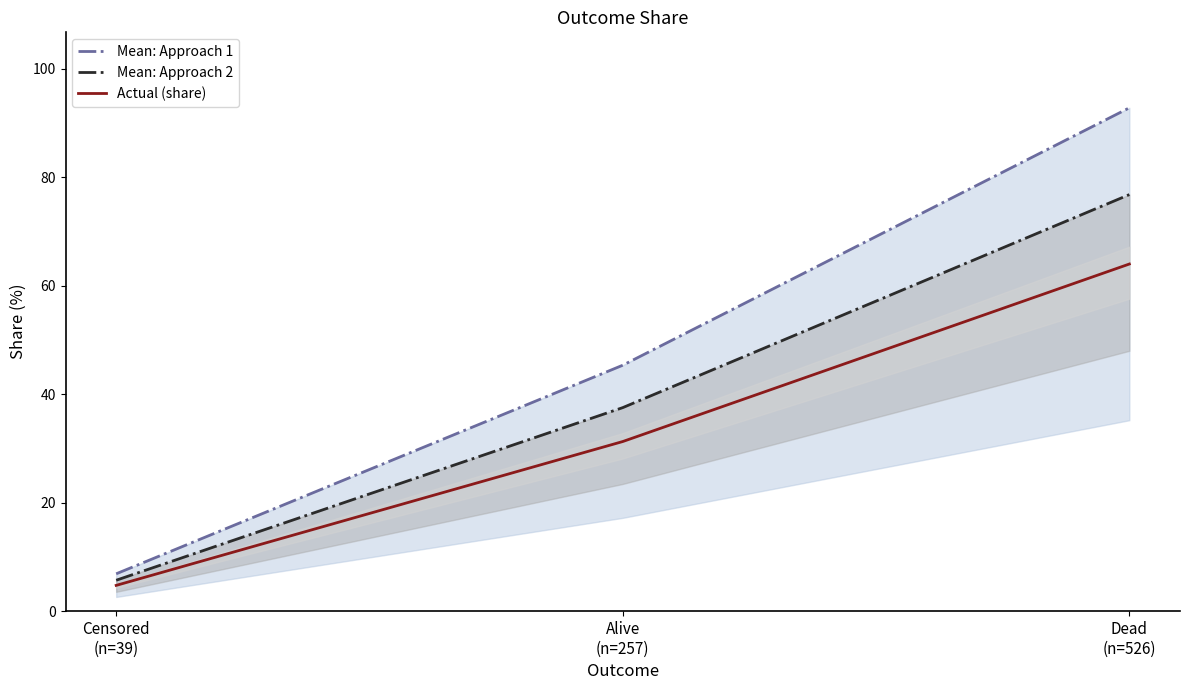

What position from the left is Alive
(n=257)?

2